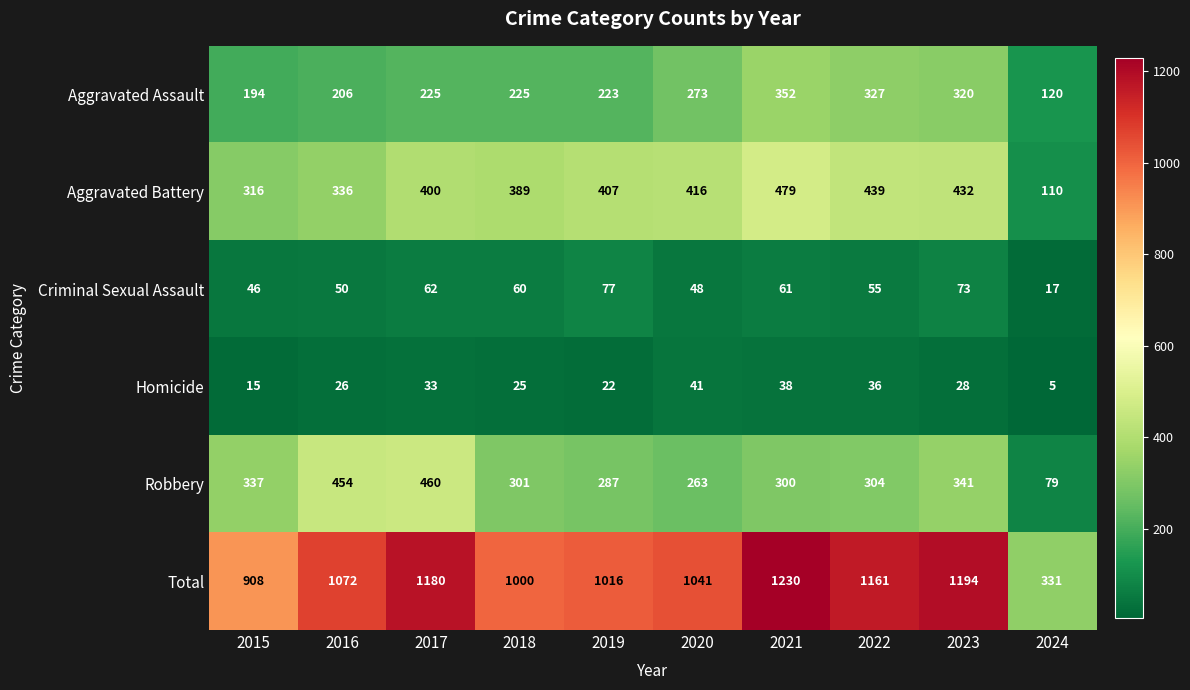

Where is Criminal Sexual Assault nearest to the value 47?

2015